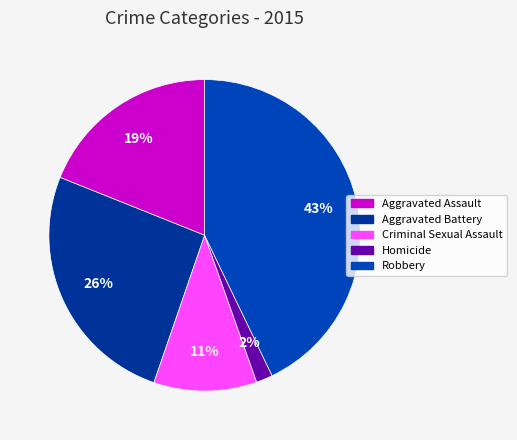

To the nearest percent, what percentage of the pie is Homicide?

2%